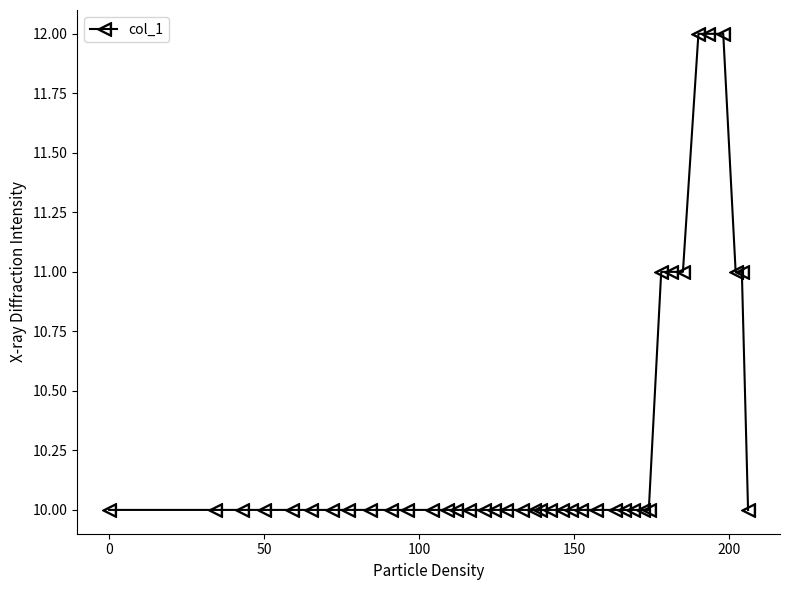

What is the value of the 31st point from the left?

10